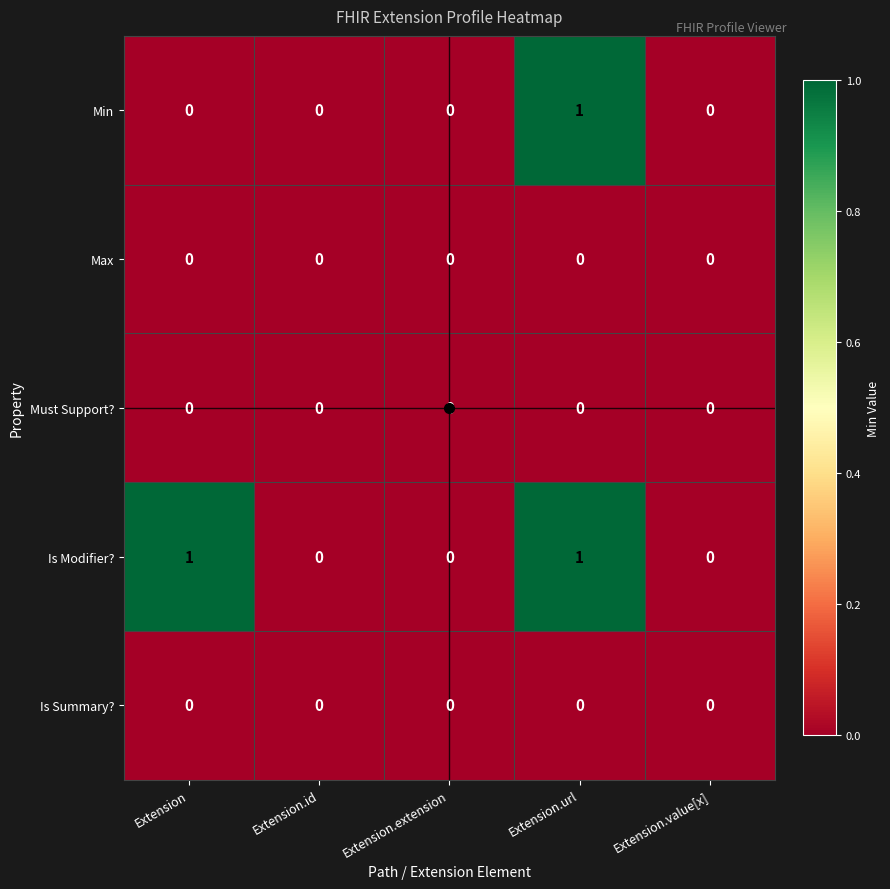

True or false: Min has a value of 0 at Extension.extension.

True